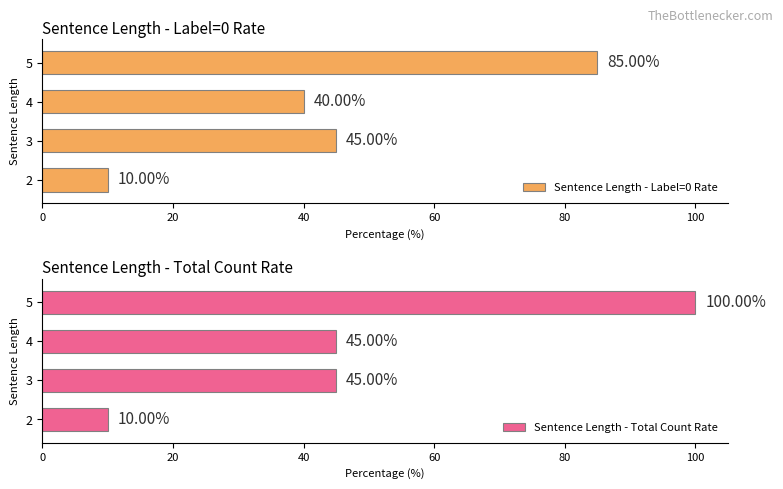

Reading right to left, transcribe all the data shown in this chart.

Sentence Length - Label=0 Rate: 85	40	45	10
Sentence Length - Total Count Rate: 100	45	45	10